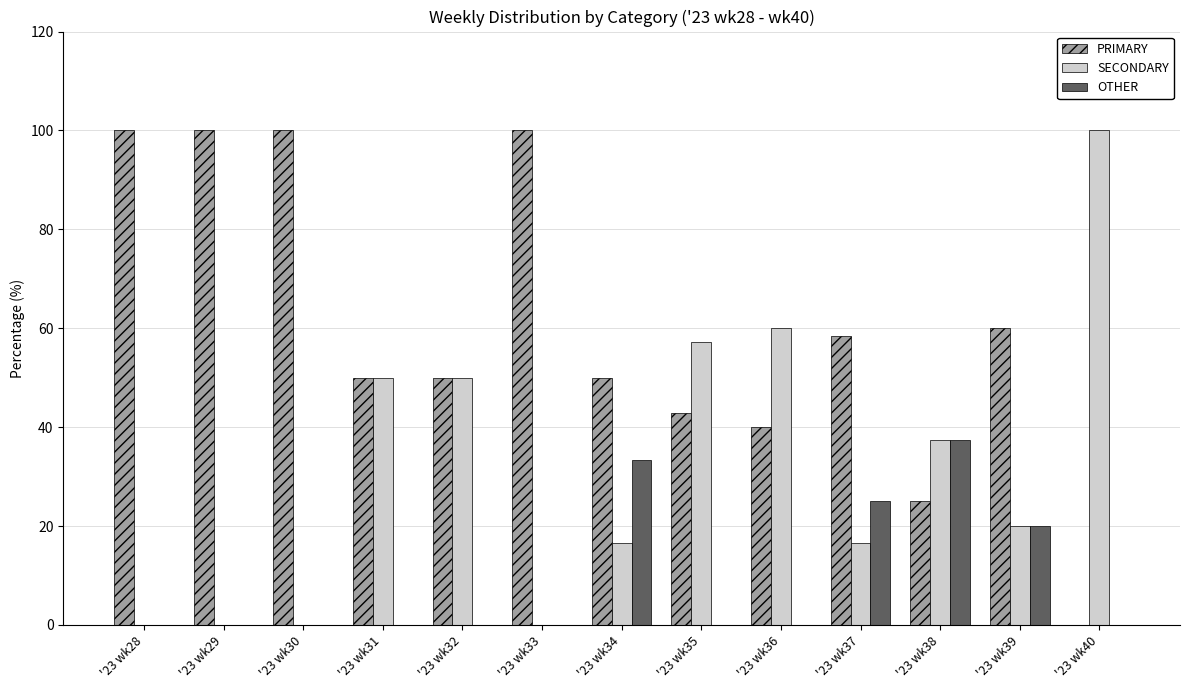

What is the sum of all PRIMARY values?

776.2